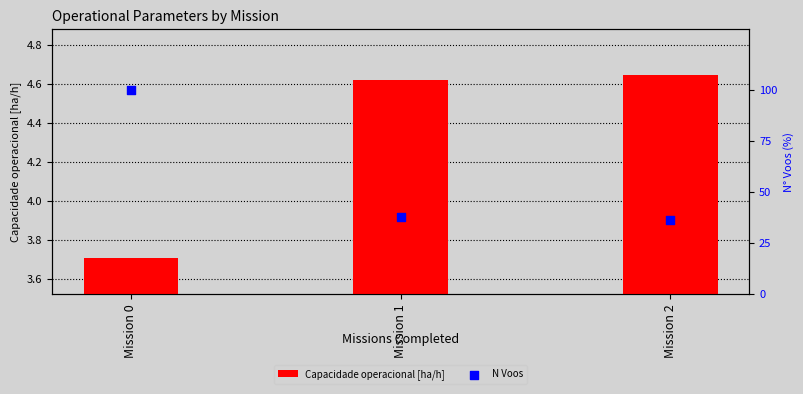

What are all the series names shown in the legend?

Capacidade operacional [ha/h], N Voos